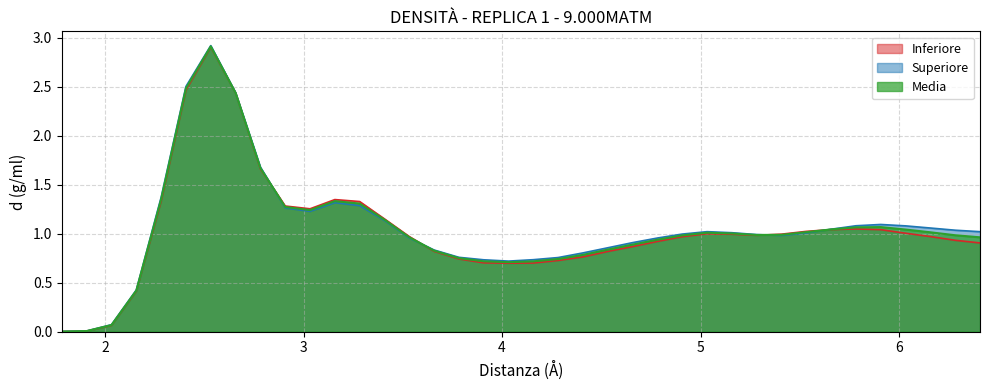

Which series has the widest spread of values?

Superiore